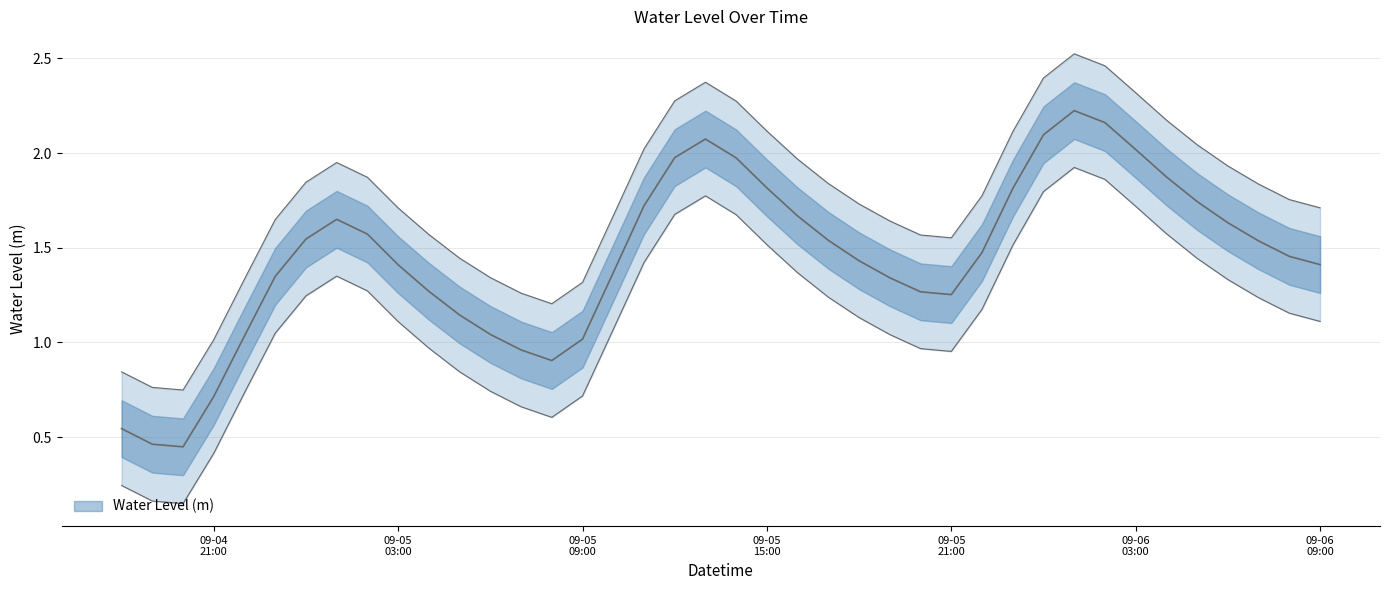

How many values exceed 1?

34